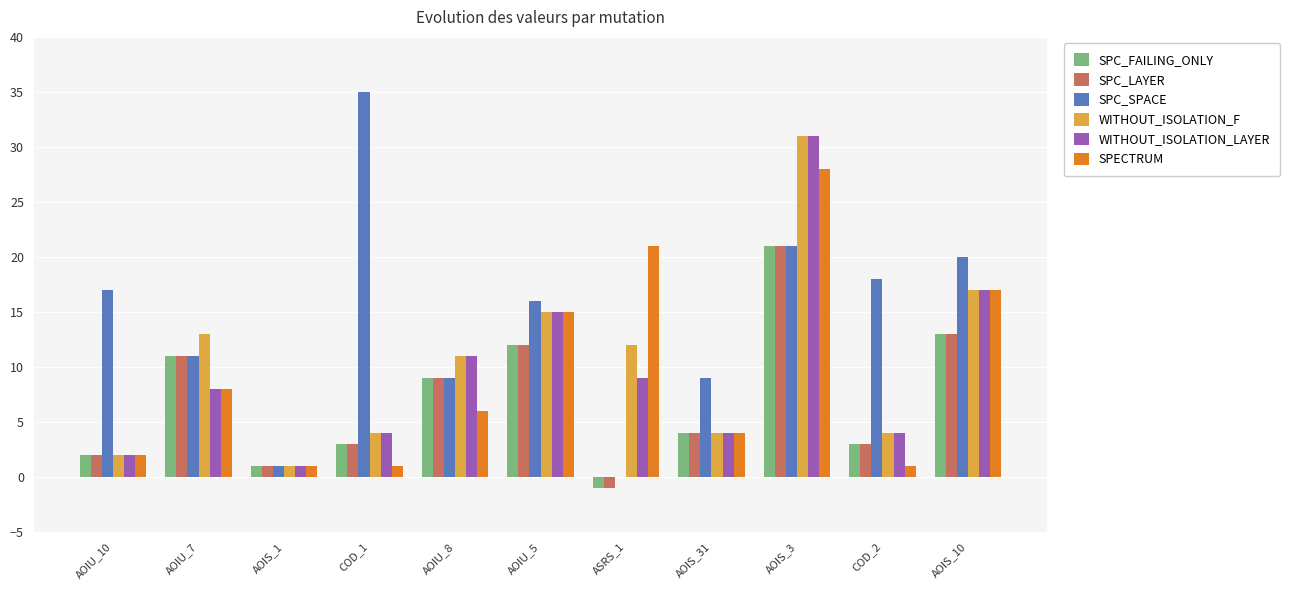

What is the sum of all SPC_FAILING_ONLY values?

78